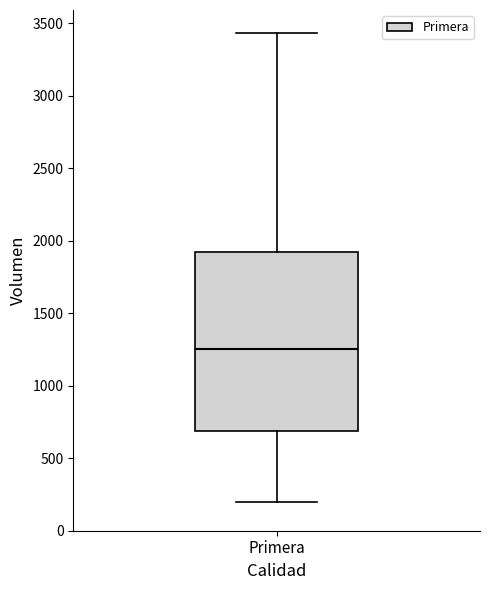

Transcribe this box plot: give where the median line is, the range the box spans, and where the two whiskers end, as read against the y-axis. The values are not printed on the chart, so give them approximately, as read against the axis.

median 1250, box 700 to 1950, whiskers 200 to 3450